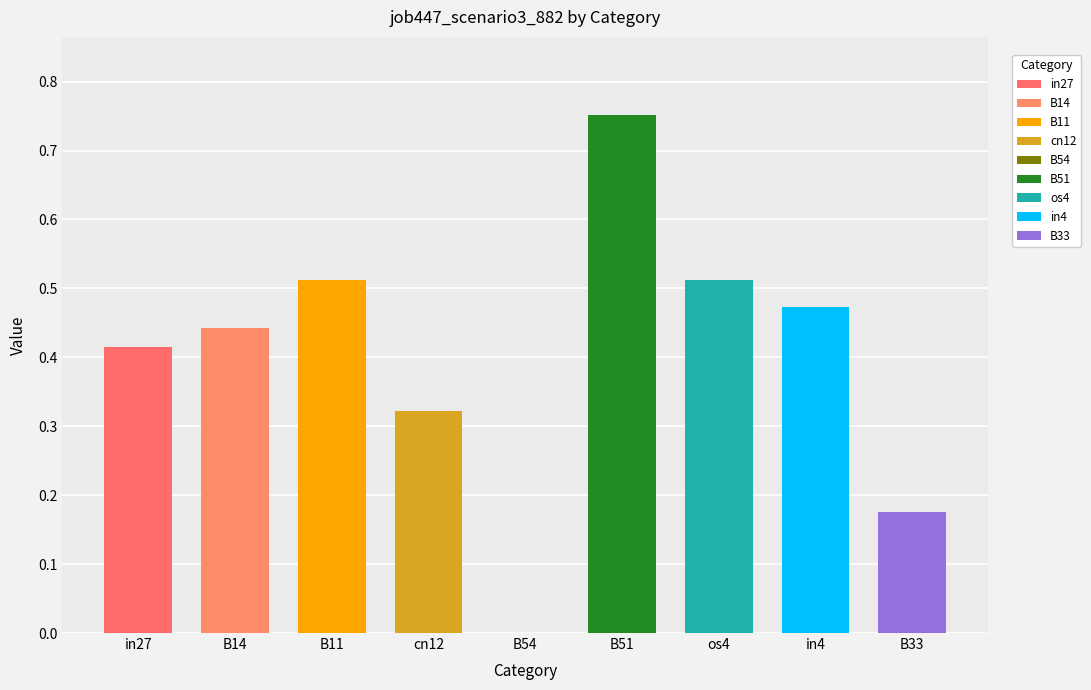

Rank the categories by value from lowest to highest.

B54, B33, cn12, in27, B14, in4, B11, os4, B51